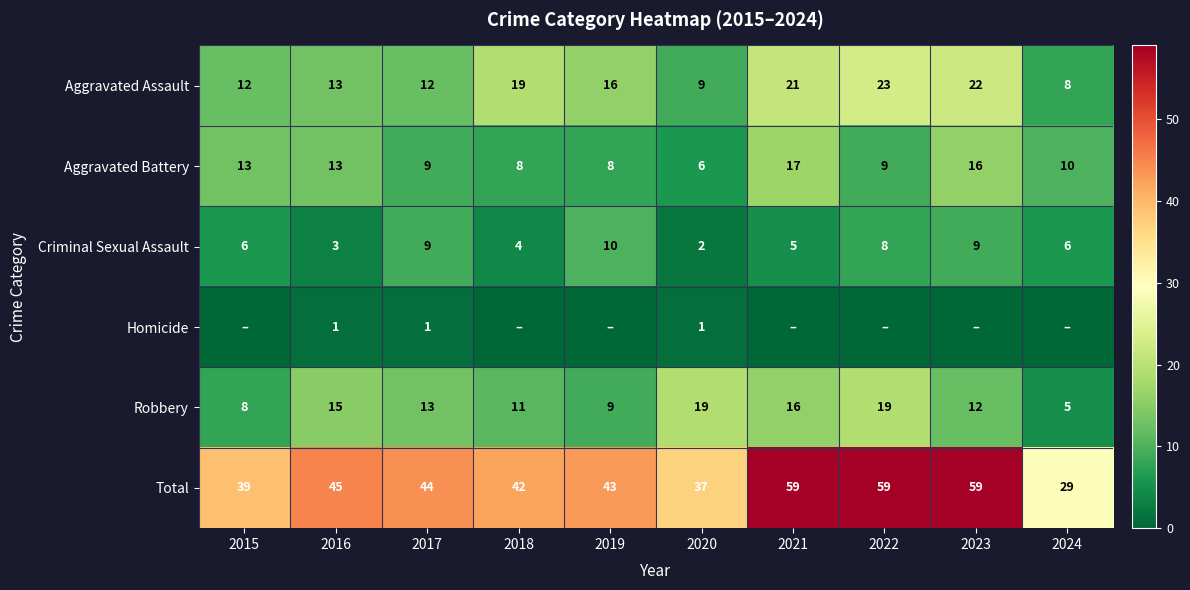

At which category is the sum across all series the highest?

2021